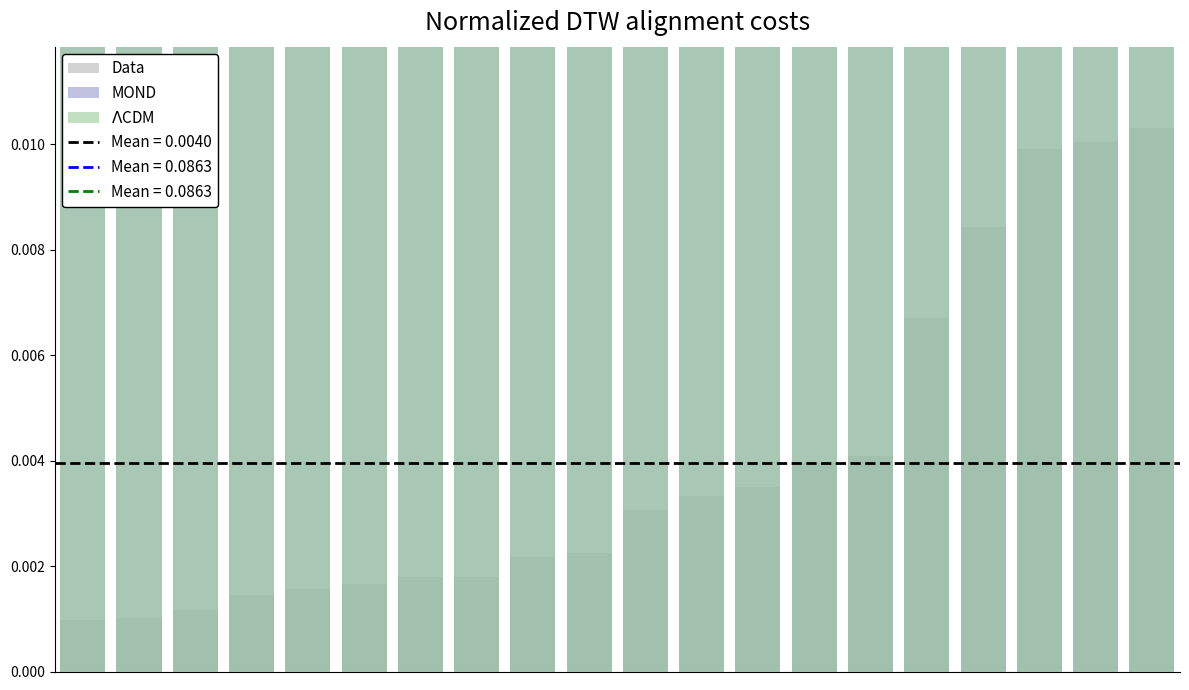

At 1, list the series in order from smallest to largest.

Data, MOND, $\Lambda$CDM